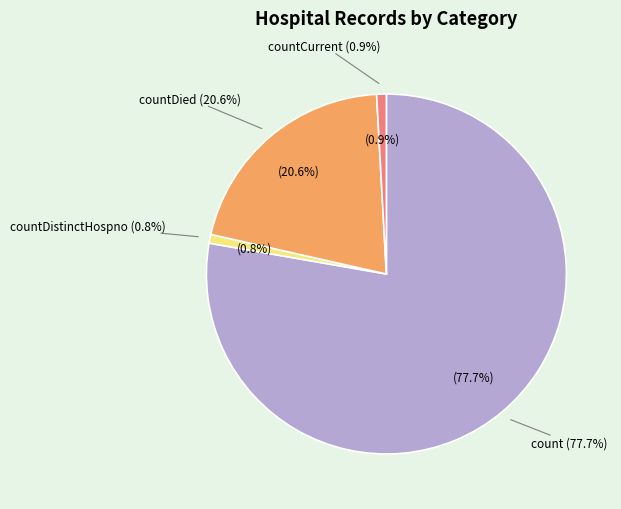

Is it true that countDied is 34% of the pie?

False